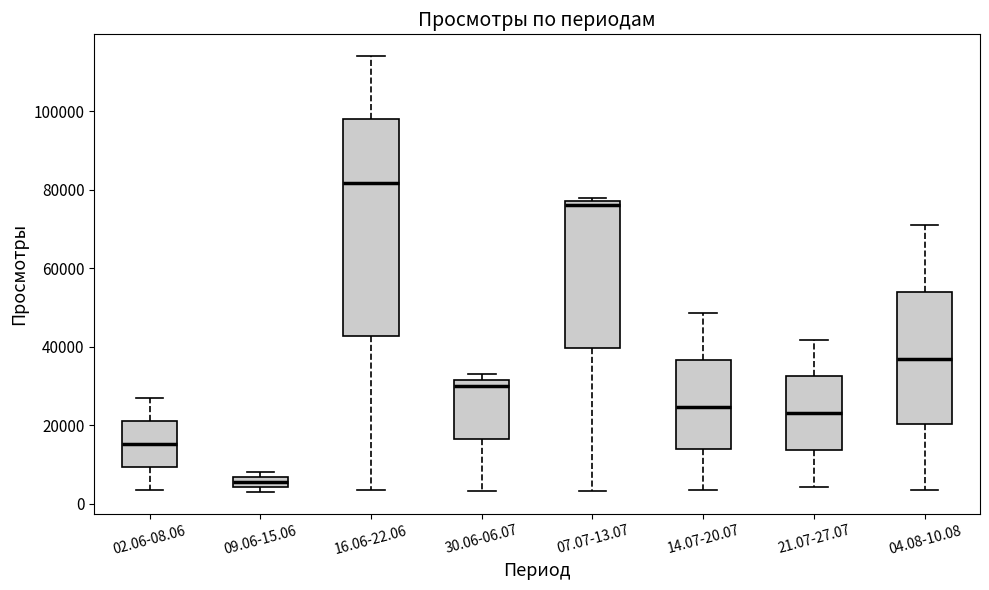

Where does the median line of the box for 14.07-20.07 sit on the y-axis? The values are not printed on the chart, so give them approximately, as read against the axis.

24000